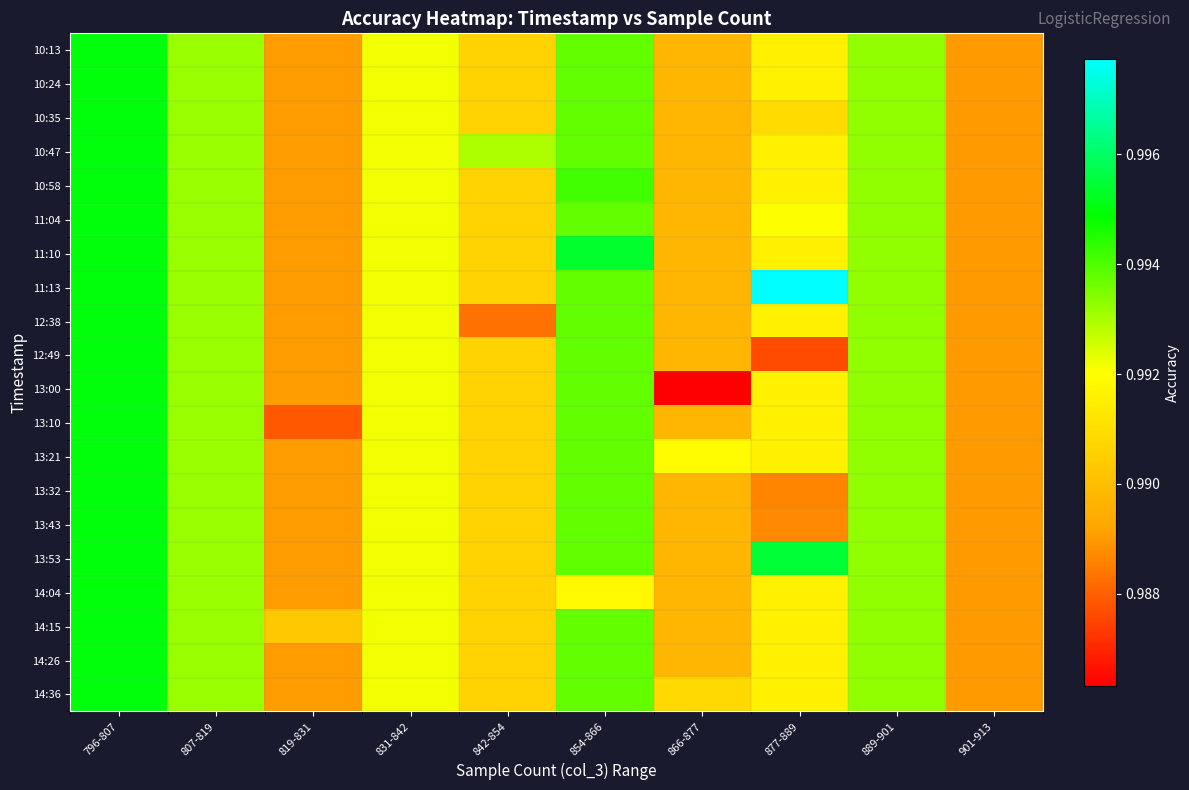

Rank the series by their maximum value, from highest to lowest.

11:13, 13:53, 11:10, 10:13, 10:24, 10:35, 10:47, 10:58, 11:04, 12:38, 12:49, 13:00, 13:10, 13:21, 13:32, 13:43, 14:04, 14:15, 14:26, 14:36